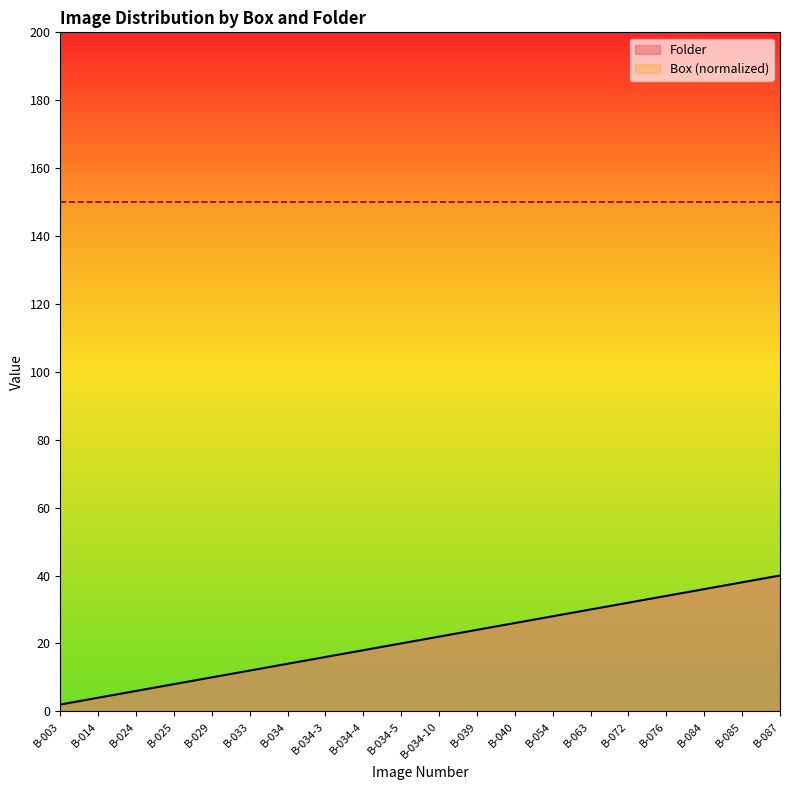

Reading left to right, what are all the values shown in this chart?

2	4	6	8	10	12	14	16	18	20	22	24	26	28	30	32	34	36	38	40